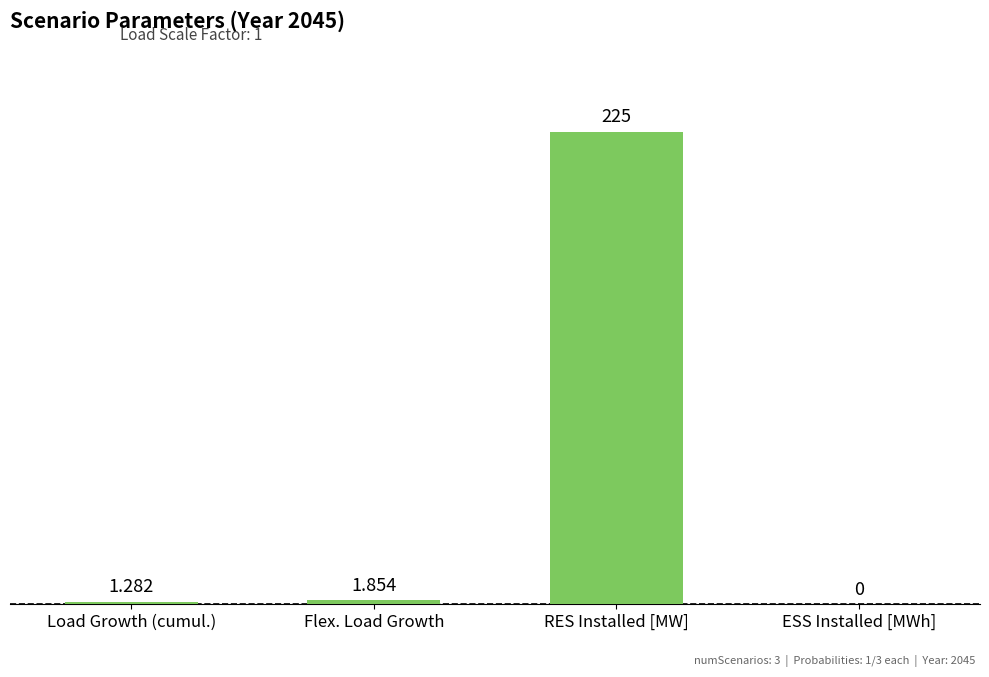

Which has a higher value, RES Installed [MW] or Load Growth (cumul.)?

RES Installed [MW]